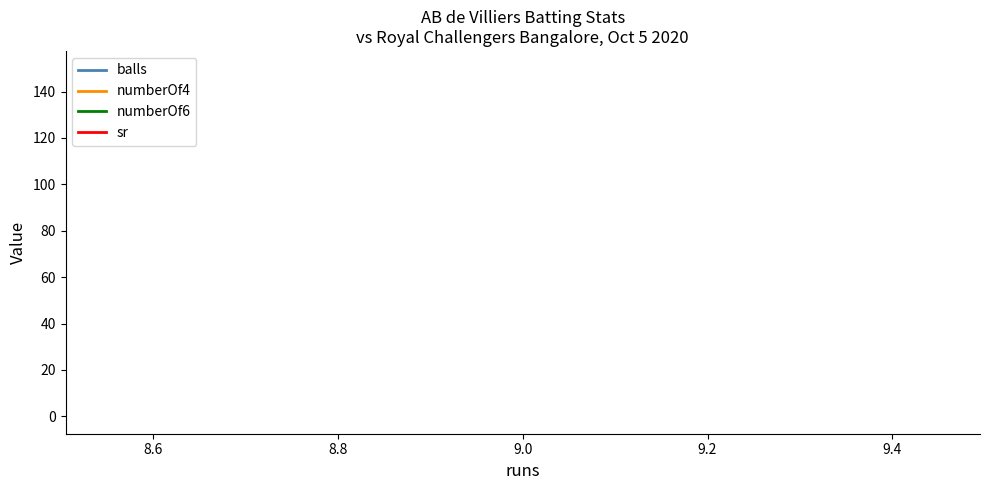

Does the chart display data point markers on the line(s)?

No